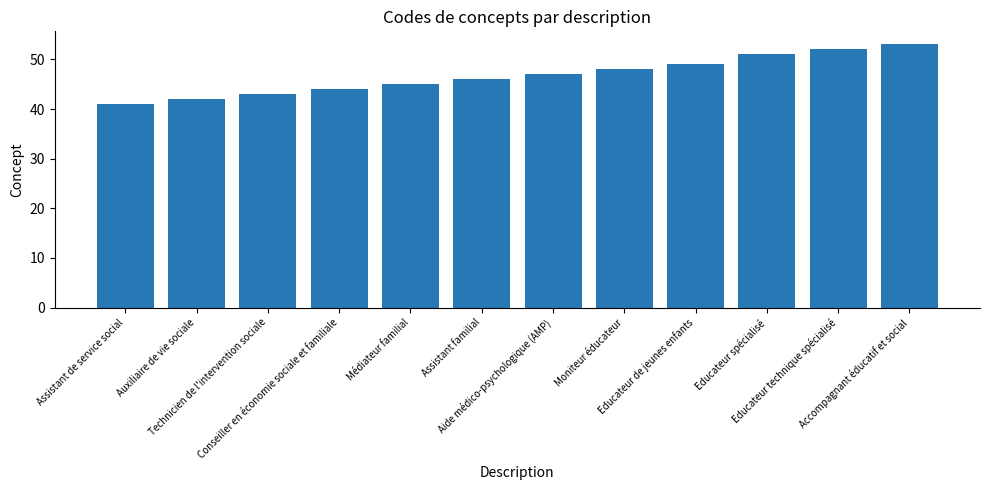

What is the ratio of the value at Accompagnant éducatif et social to the value at Educateur de jeunes enfants?

1.1